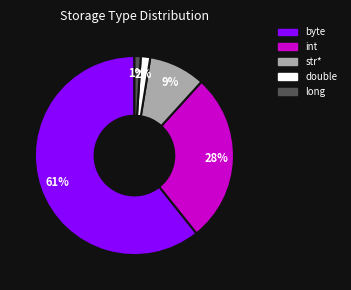

Is there any slice that represents more than half of the pie?

Yes